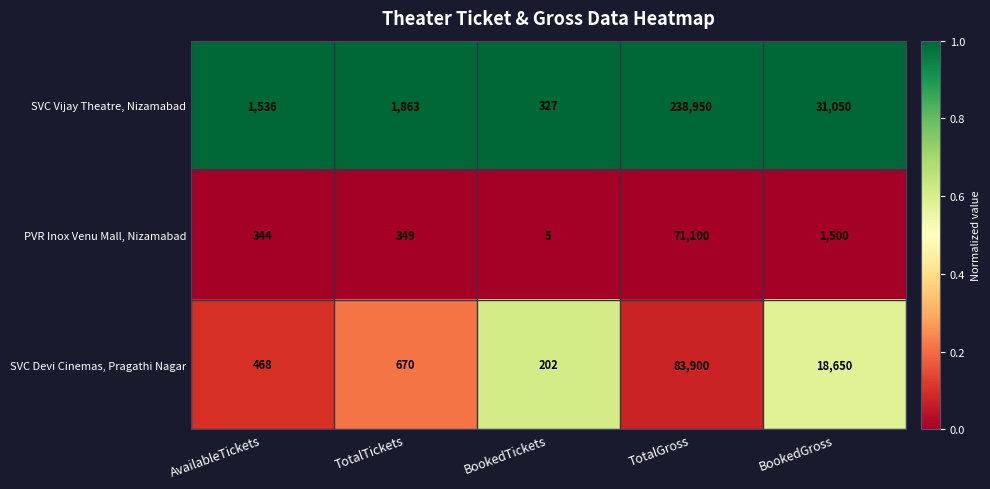

Which label corresponds to the largest value in the chart?

TotalGross